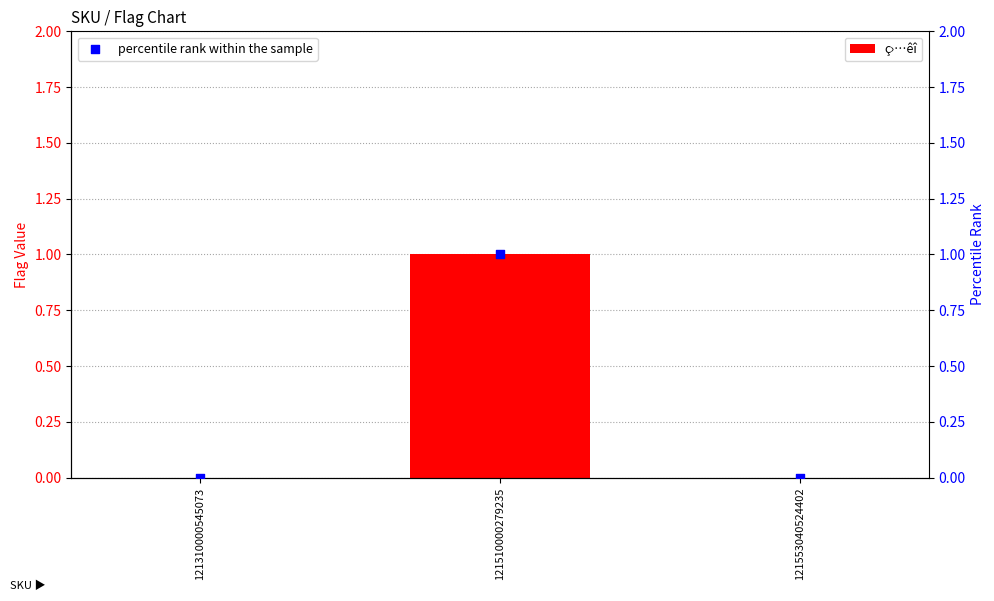

Which series reaches the maximum Y coordinate?

ç›…êî